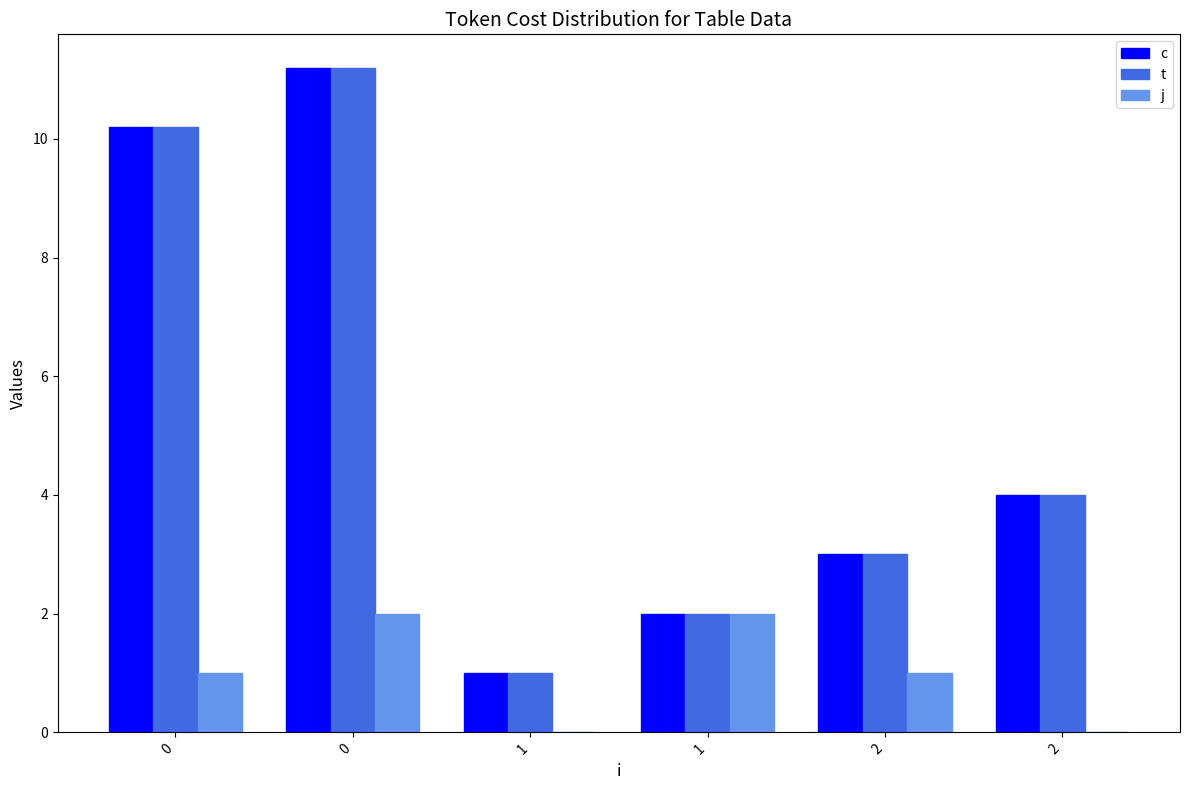

Reading right to left, extract all data points from this chart.

c: 4.0	3.0	2.0	1.0	11.2	10.2
t: 4.0	3.0	2.0	1.0	11.2	10.2
j: 0.0	1.0	2.0	0.0	2.0	1.0